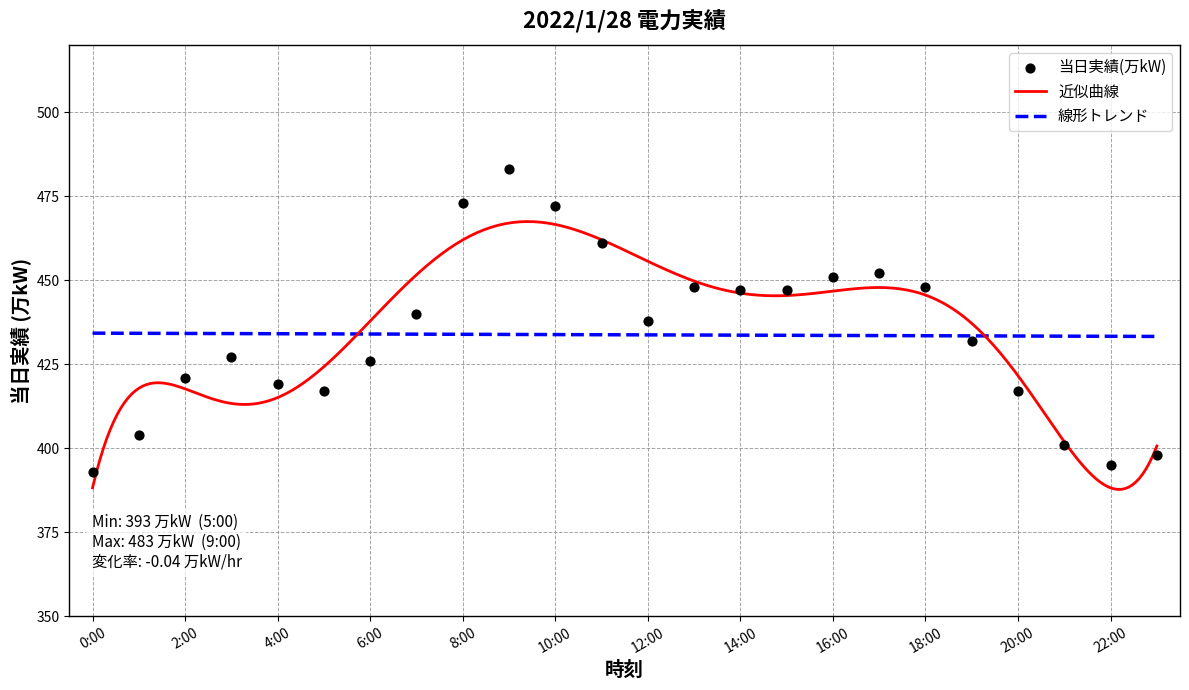

What is the ratio of the value at 0:00 to the value at 3:00?

0.9